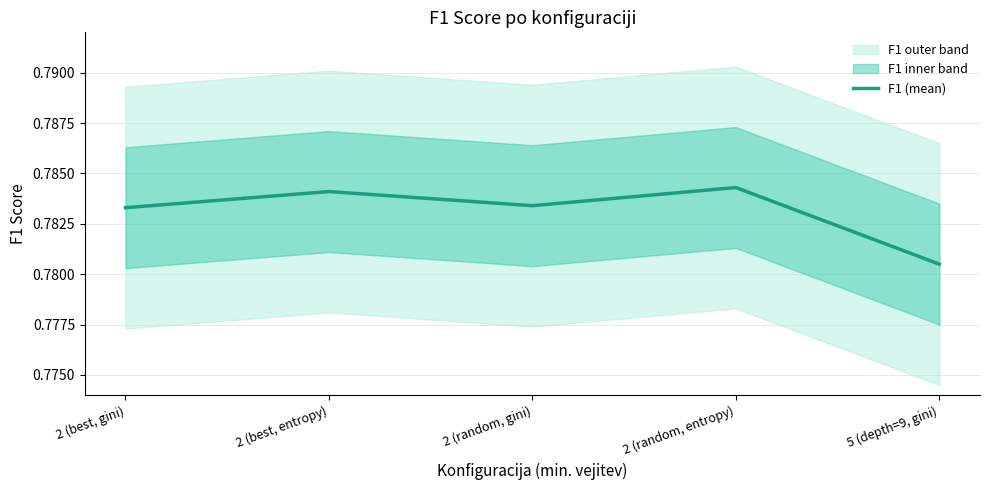

Between 2 (best, entropy) and 5 (depth=9, gini), which is larger?

2 (best, entropy)